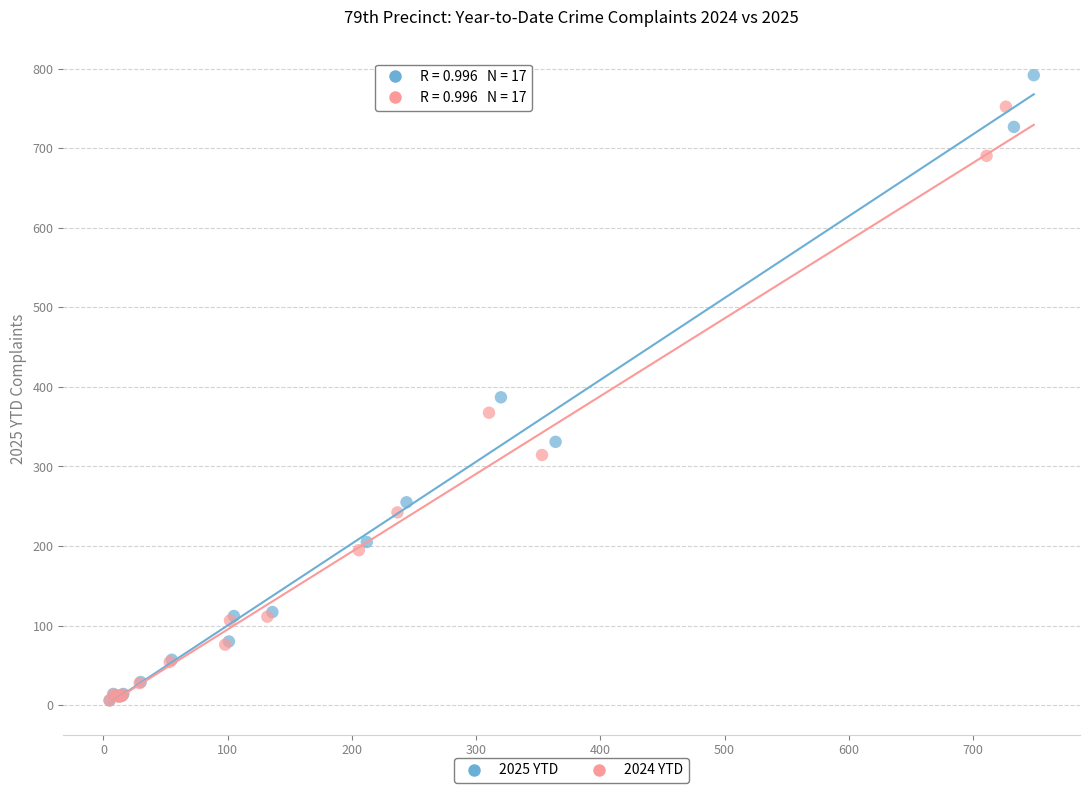

Which series has the largest Y range (max minus min)?

2025 YTD